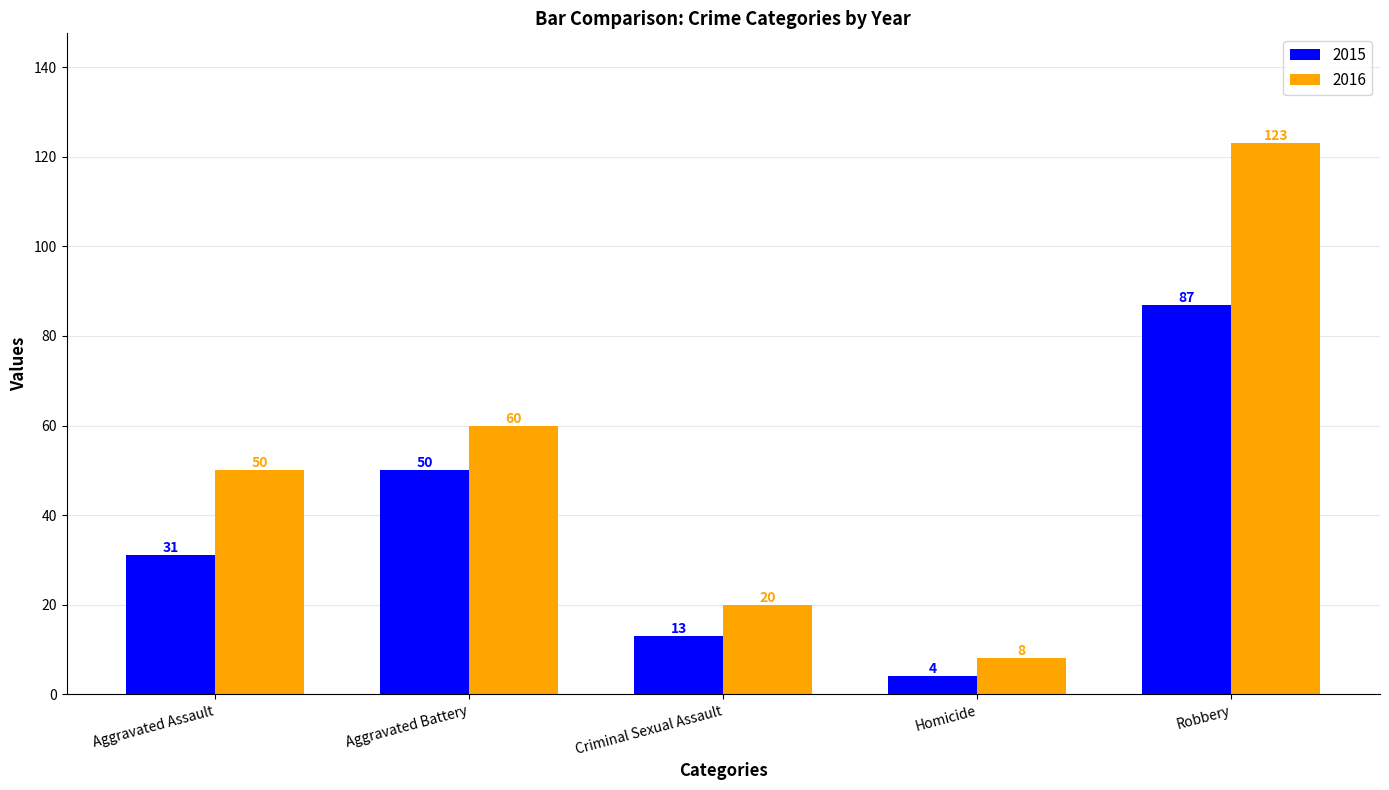

Reading left to right, list all the values displayed in this chart.

2015: 31	50	13	4	87
2016: 50	60	20	8	123